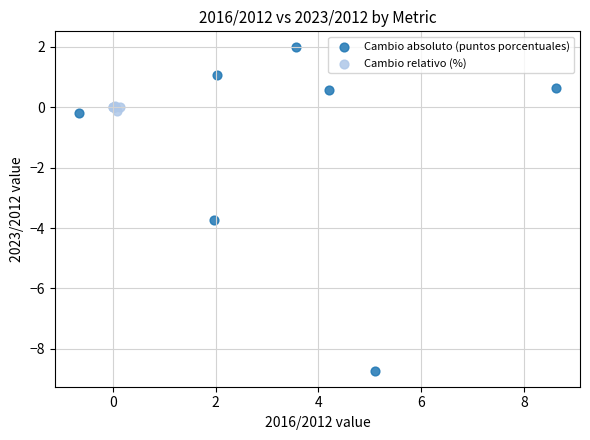

What are all the series names shown in the legend?

Cambio absoluto (puntos porcentuales), Cambio relativo (%)